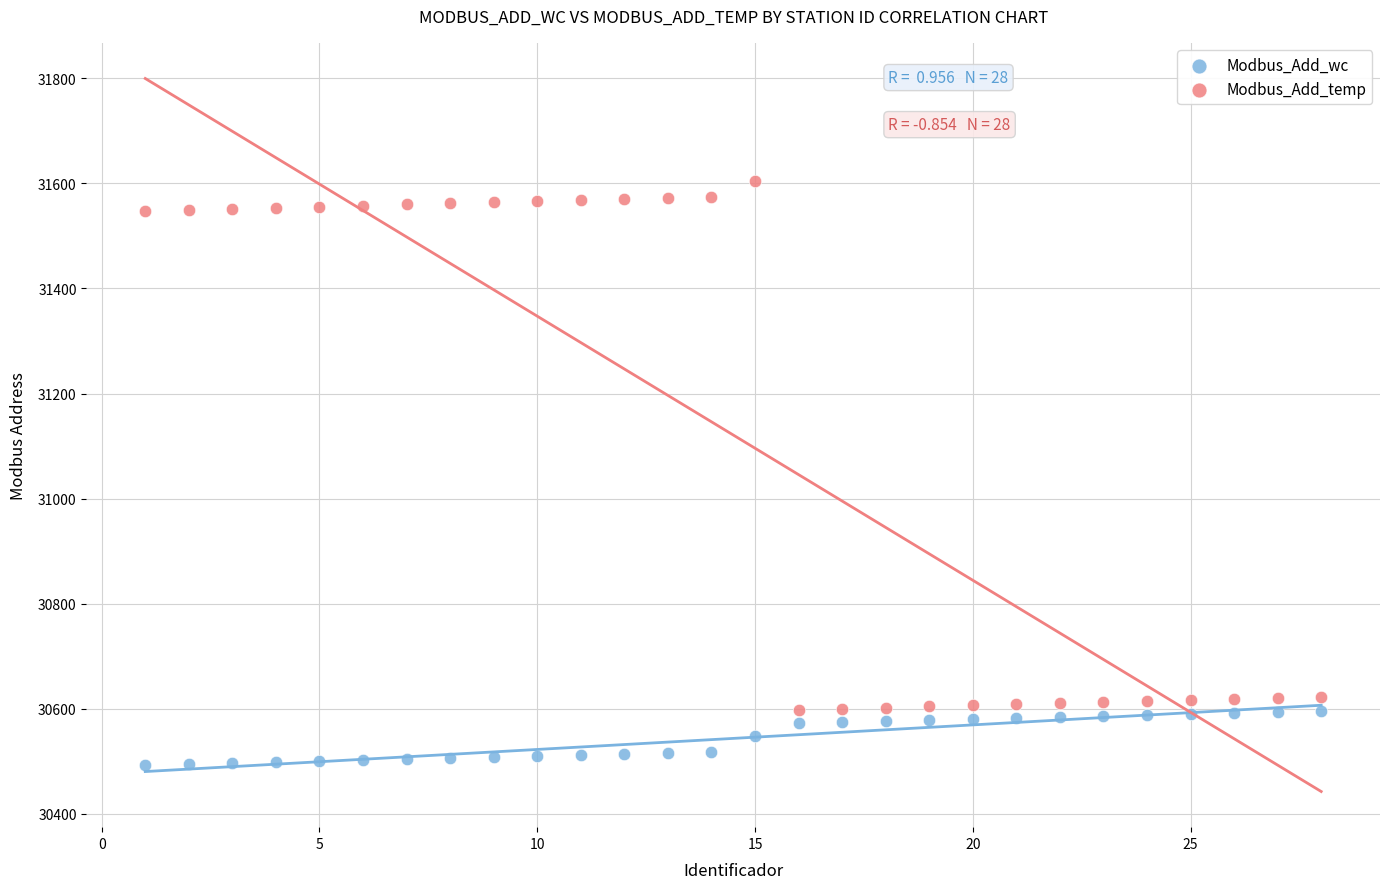

Across all data points, what is the range of X values (max minus min)?

27